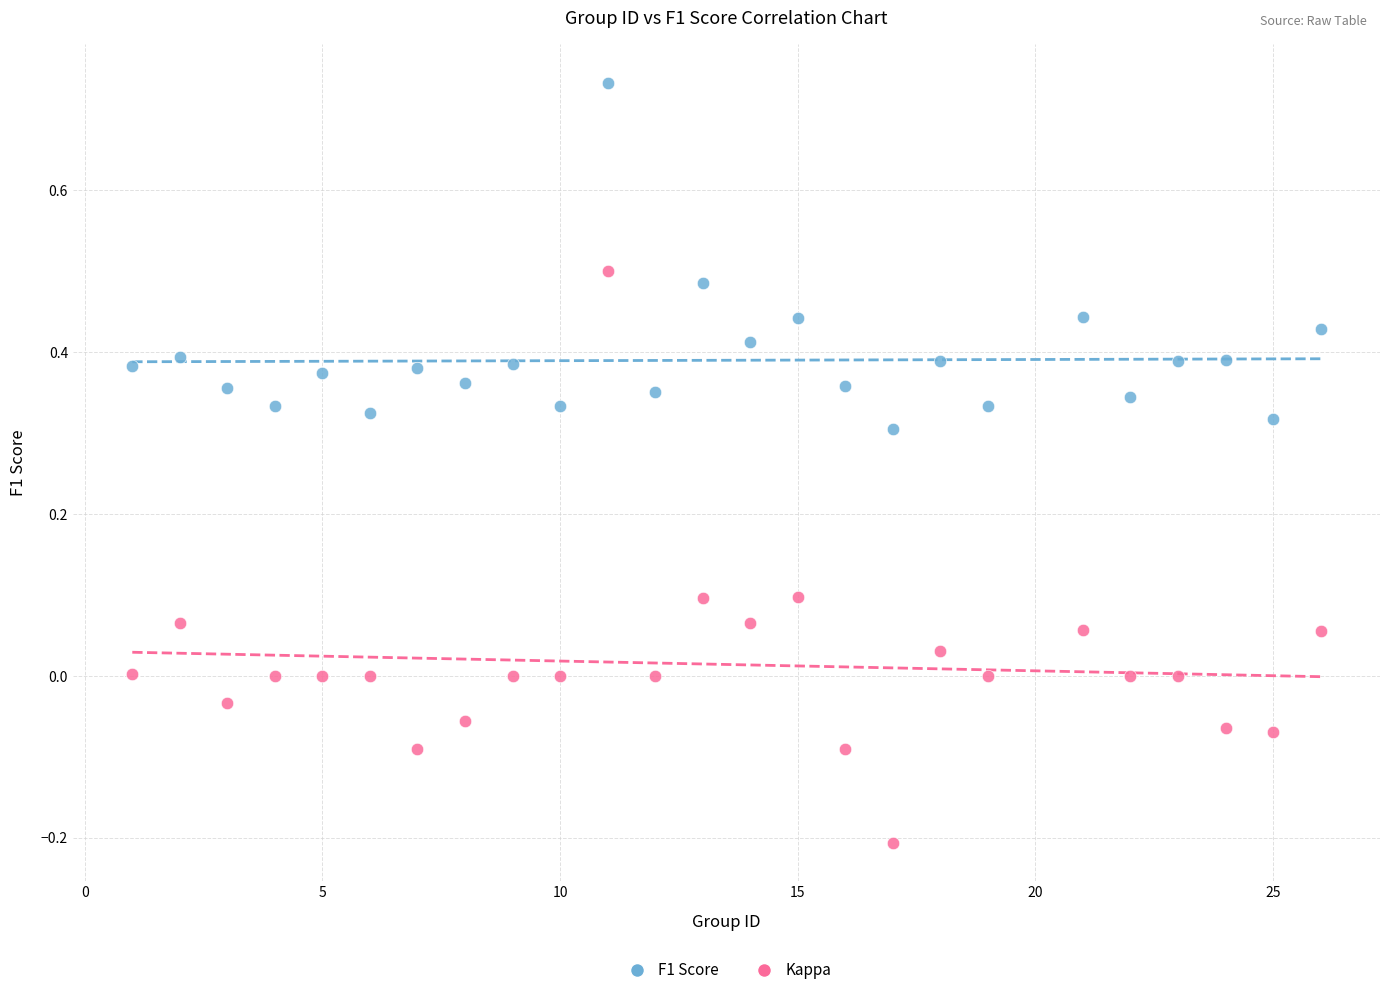

Across all data points, what is the range of Y values (max minus min)?

0.9